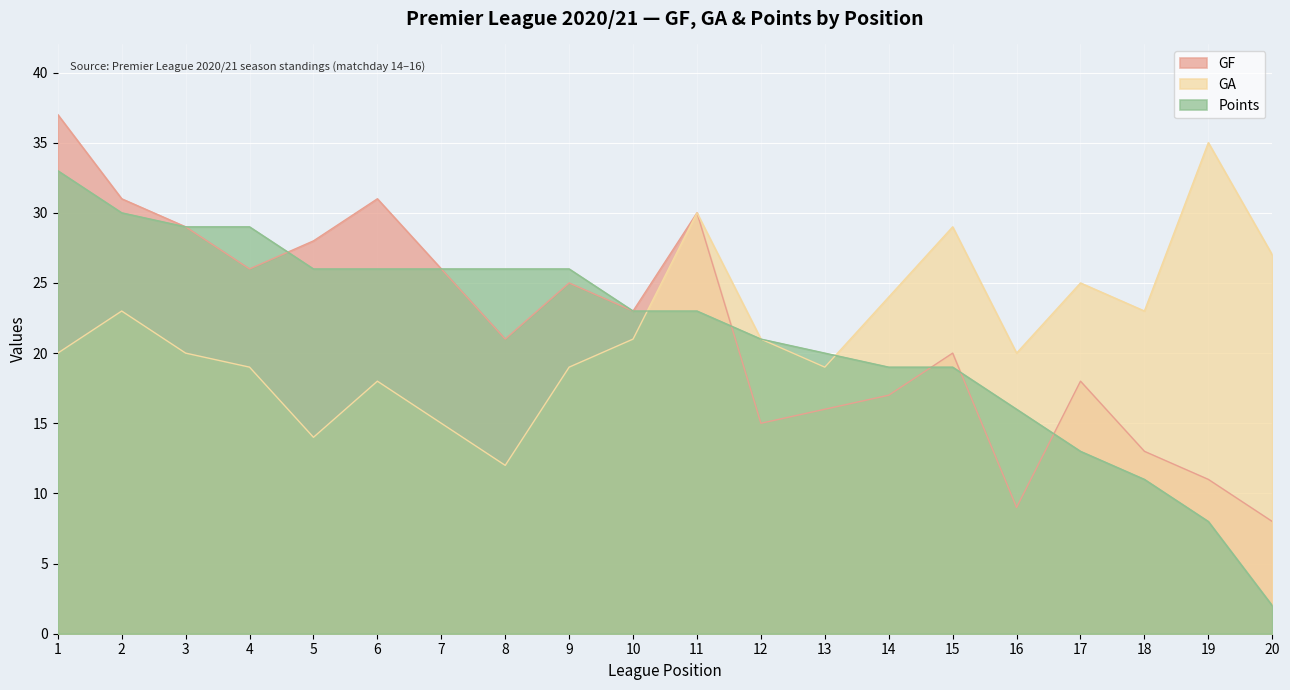

What value does the GF series have at 8, to the nearest 5?

20